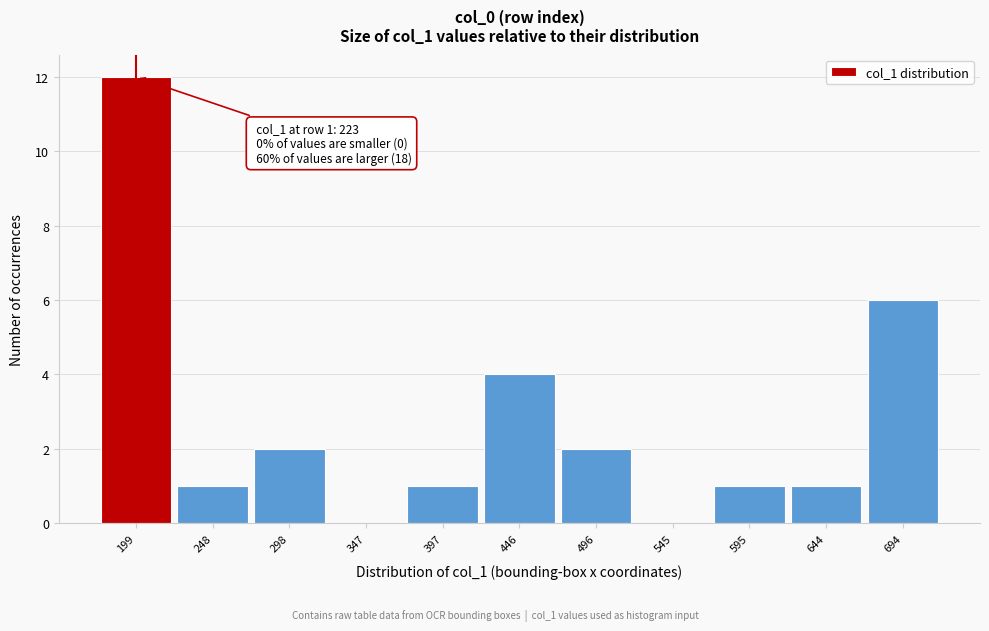

Reading left to right, extract all data points from this chart.

199=12	248=1	298=2	347=0	397=1	446=4	496=2	545=0	595=1	644=1	694=6